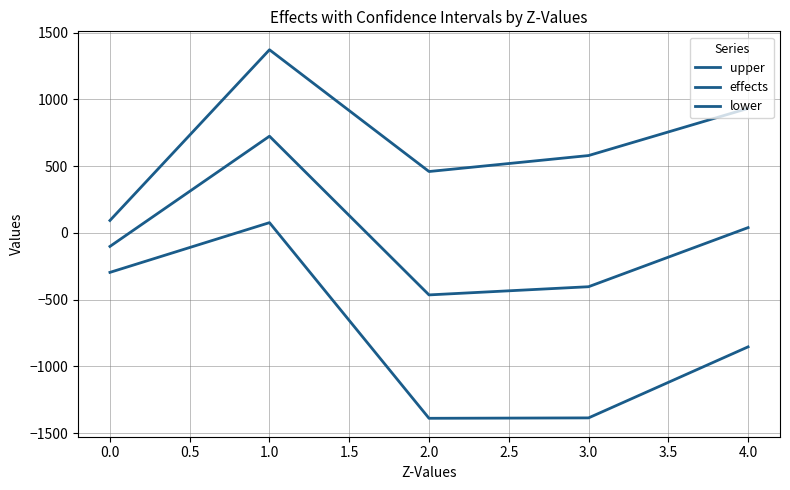

What is the difference between the maximum and minimum values in the effects series?

1188.7